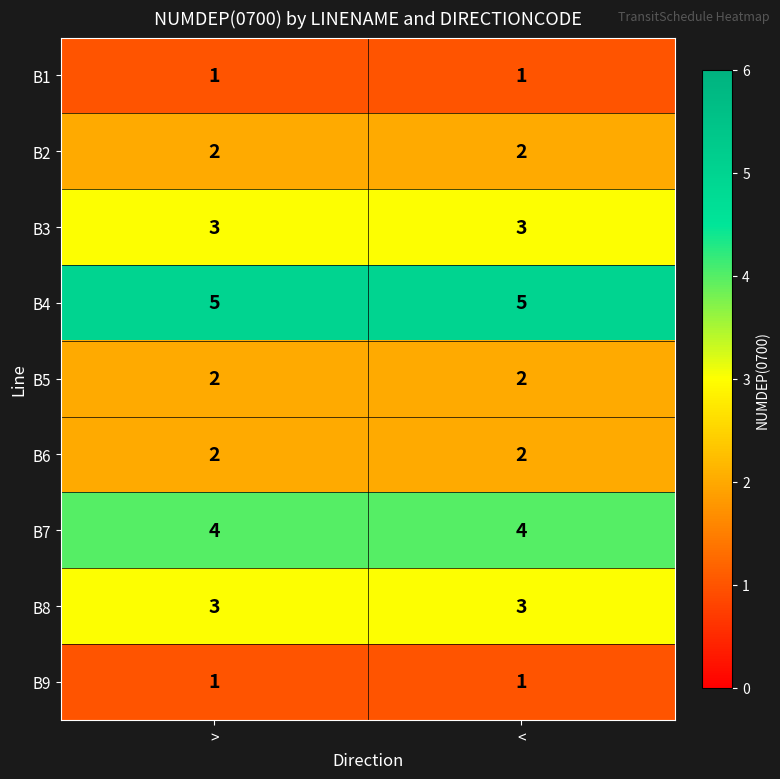

Reading right to left, transcribe all the data shown in this chart.

B1: <=1	>=1
B2: <=2	>=2
B3: <=3	>=3
B4: <=5	>=5
B5: <=2	>=2
B6: <=2	>=2
B7: <=4	>=4
B8: <=3	>=3
B9: <=1	>=1